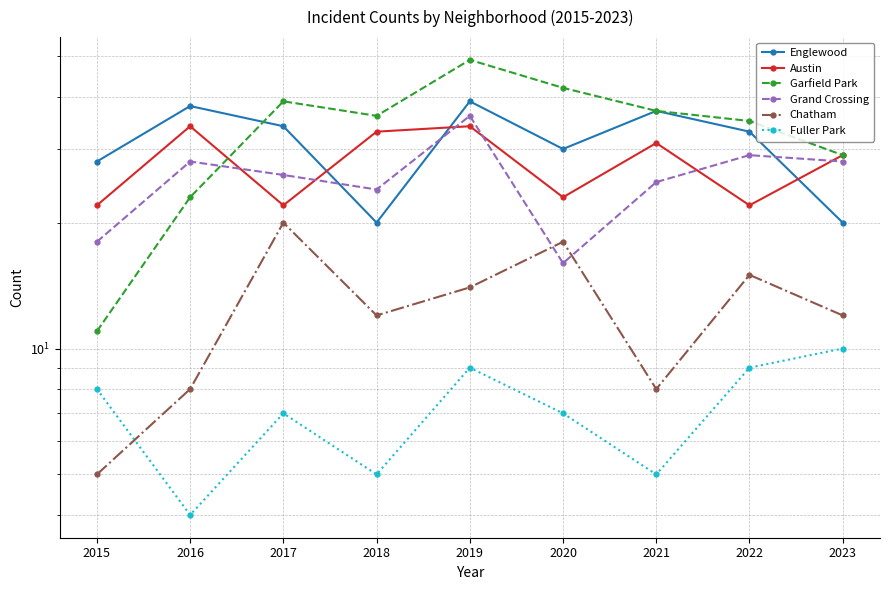

Is it true that Chatham equals 6 at 2018?

False